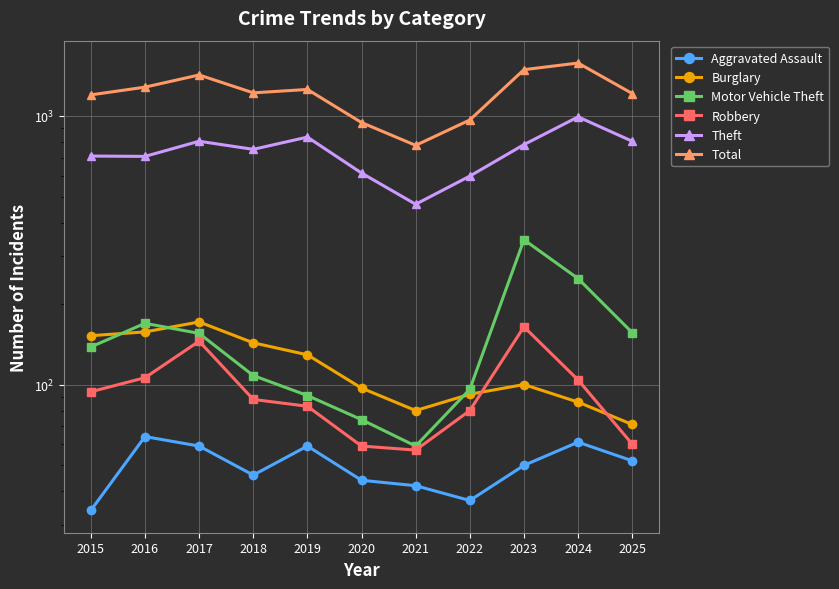

How many values in the Motor Vehicle Theft series are below 138?

5